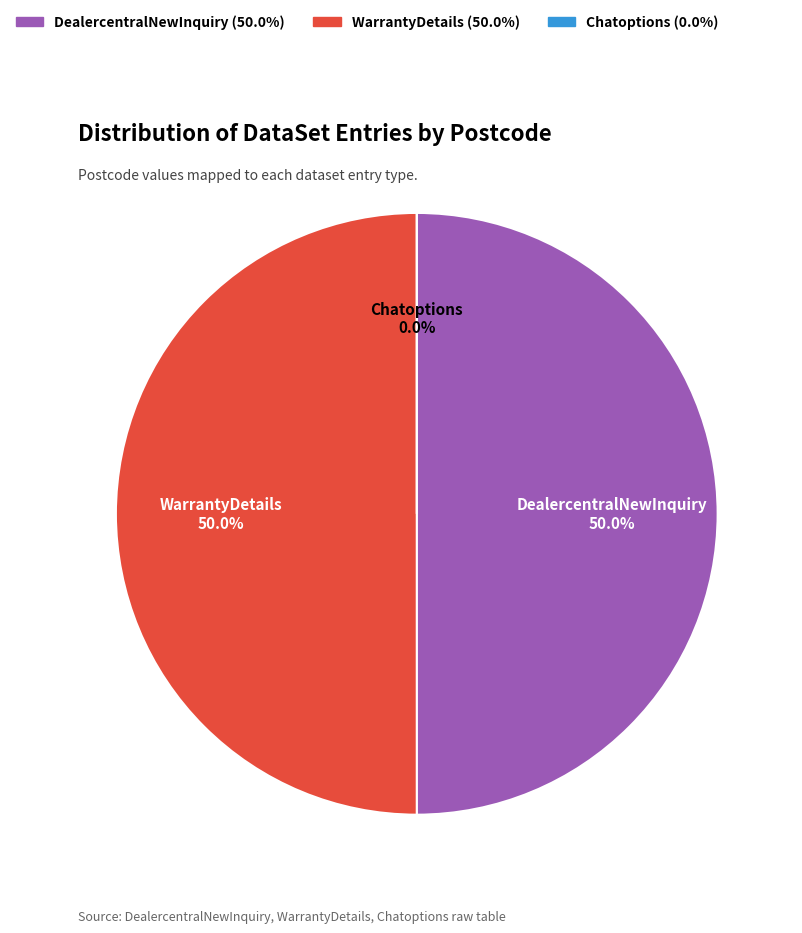

How many segments does this pie chart have?

3